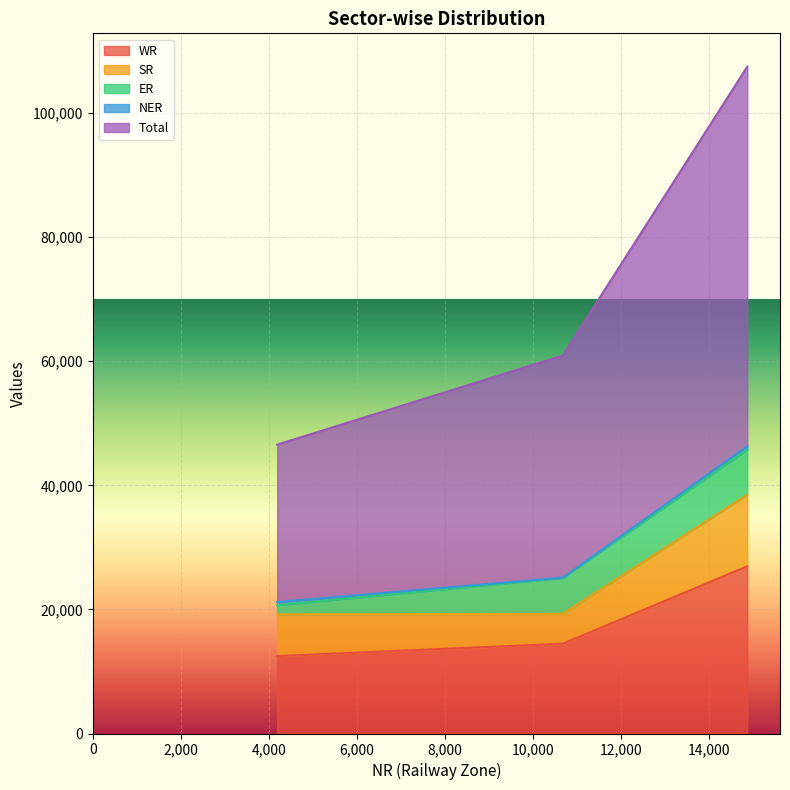

Does the chart display data point markers on the line(s)?

No